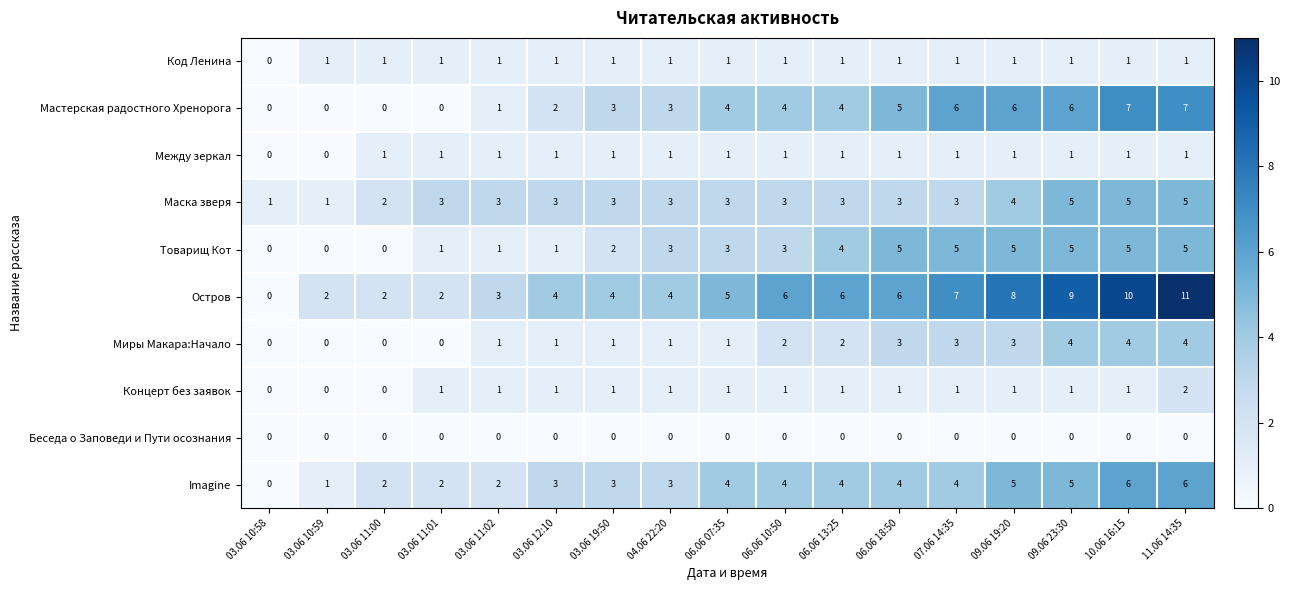

How many data points in Маска зверя are less than 3?

3